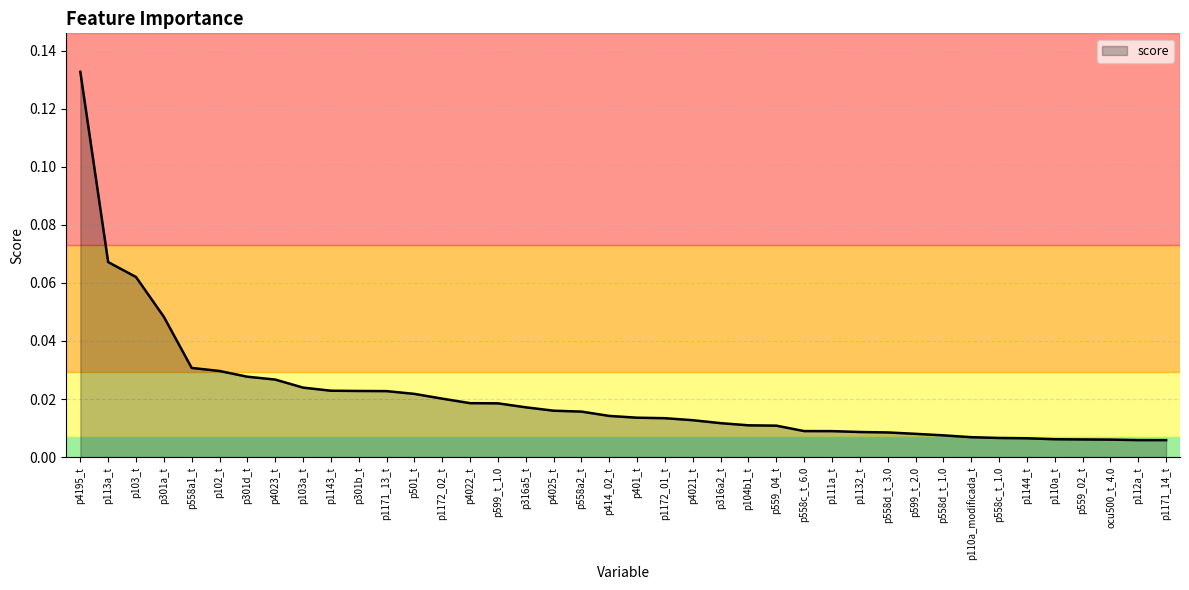

Count the number of data series in this chart.

1